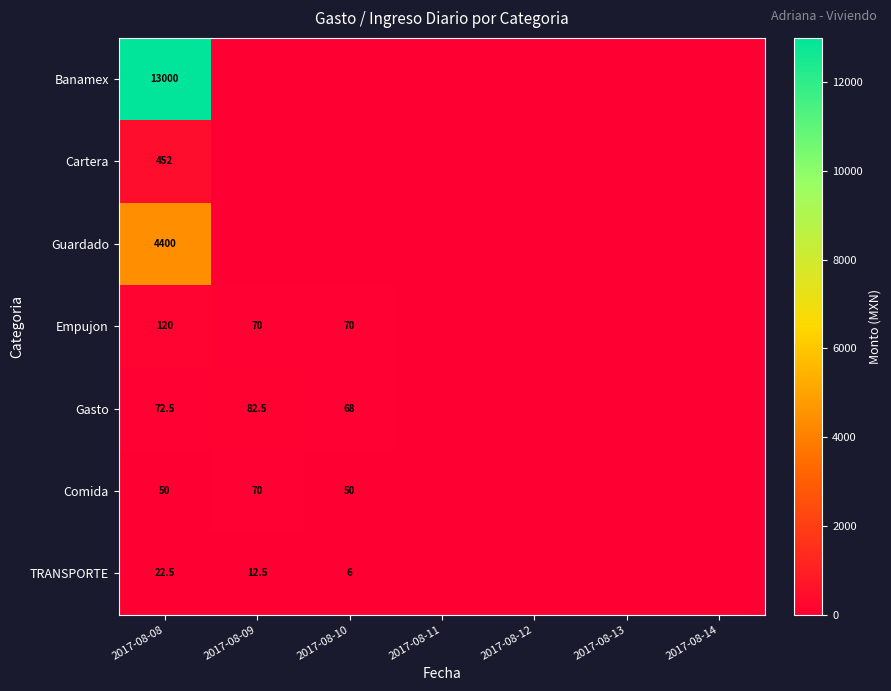

What is the sum of the TRANSPORTE values at 2017-08-09 and 2017-08-10?

18.5